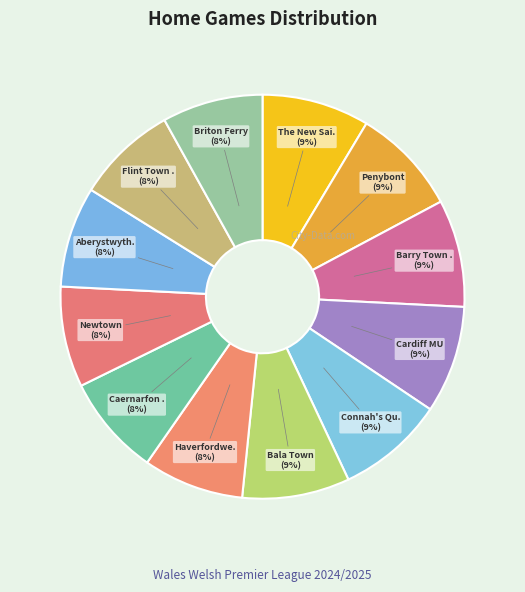

To the nearest percent, what is the average slice percentage?

8%